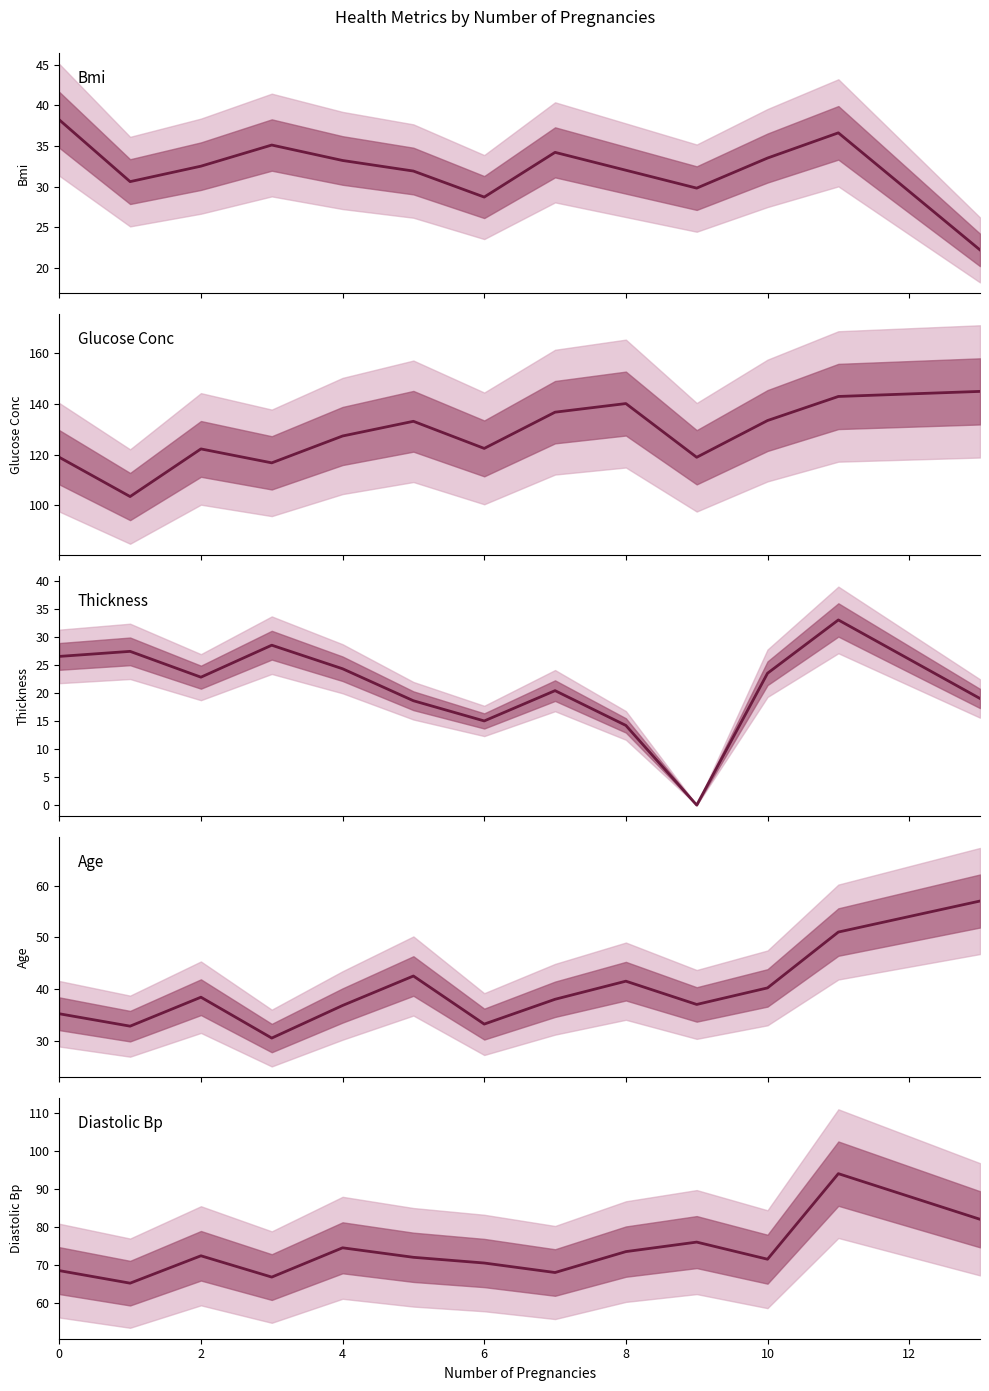

The thickness series shows 8.1 at 14. True or false?

False